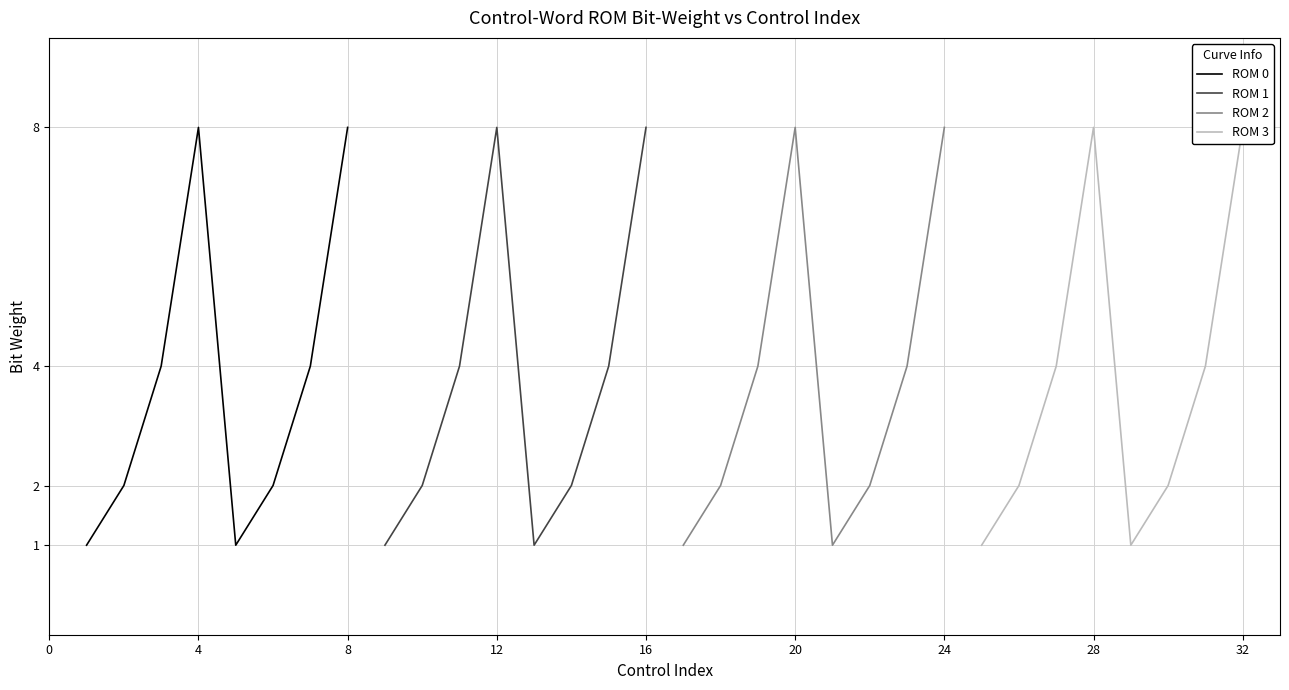

The value of ROM 0 at 4 is 13. True or false?

False